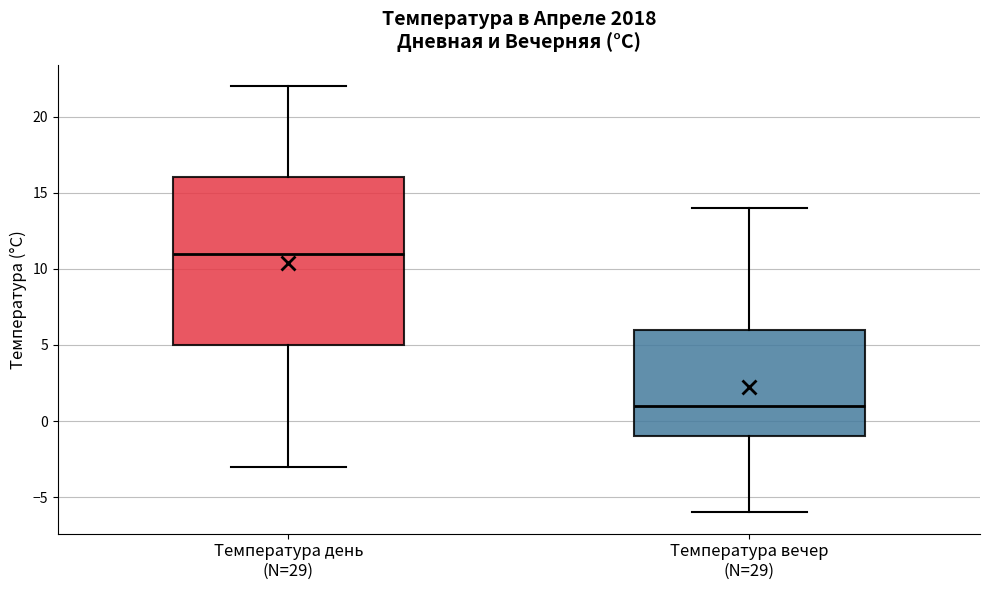

Comparing the boxes themselves (not the whiskers), which one is the tallest?

Температура день (N=29)